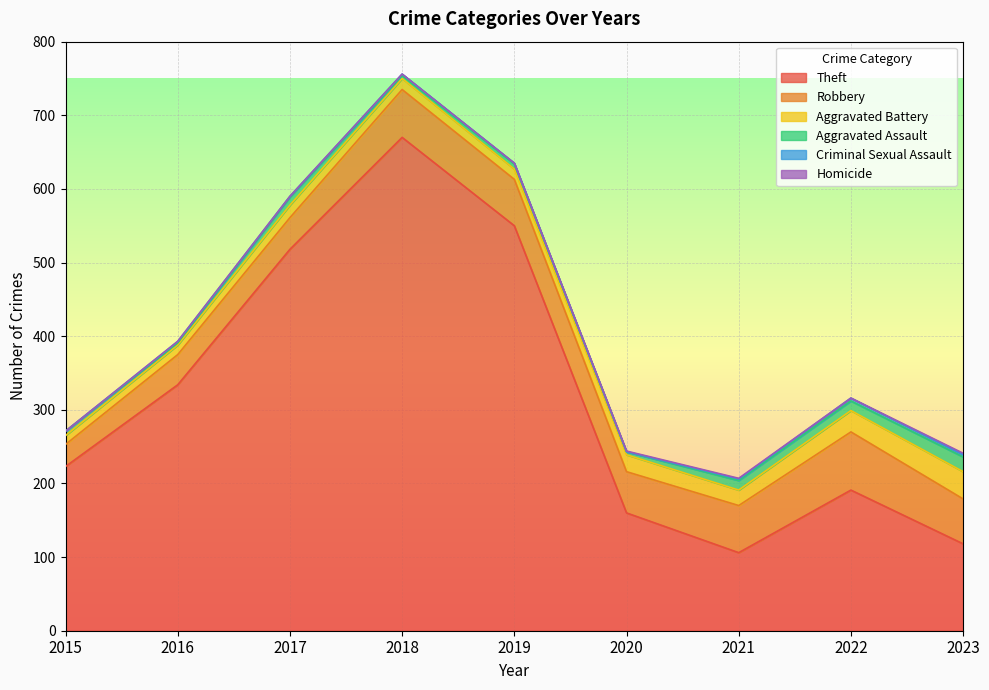

What is the sum of all Aggravated Battery values?

181